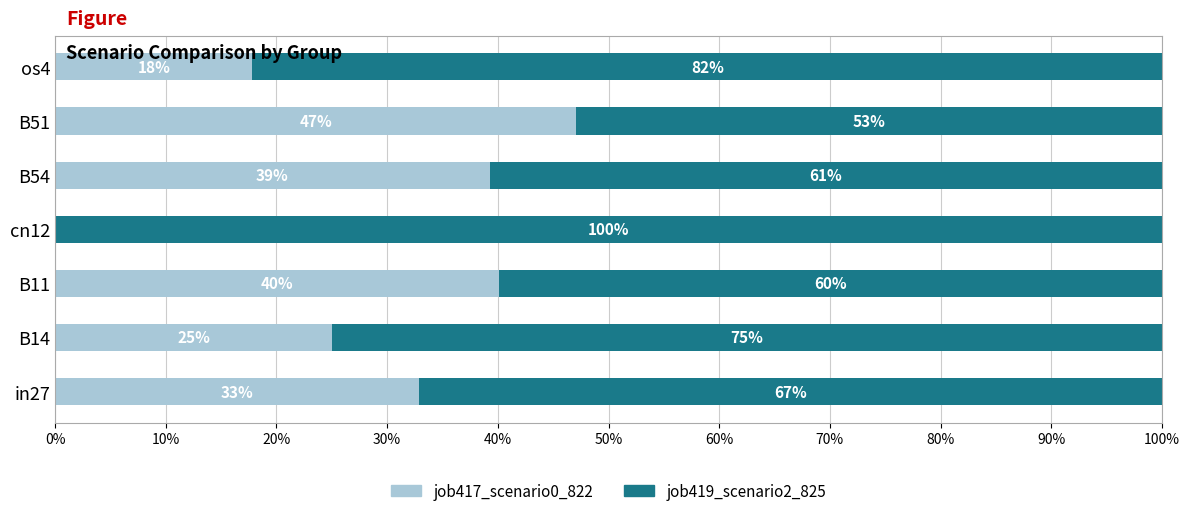

What position from the left is os4?

7